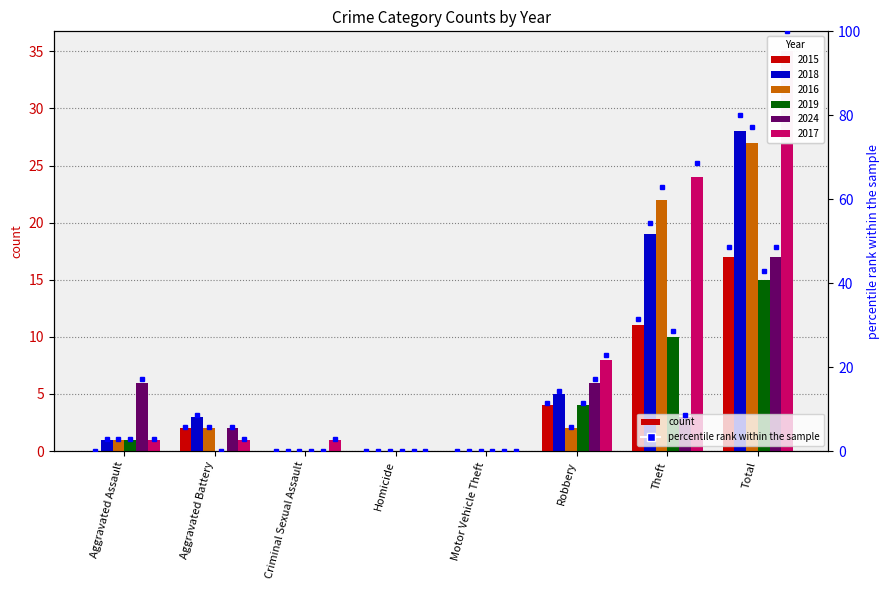

Is it true that the value at Aggravated Assault is 29.2?

False